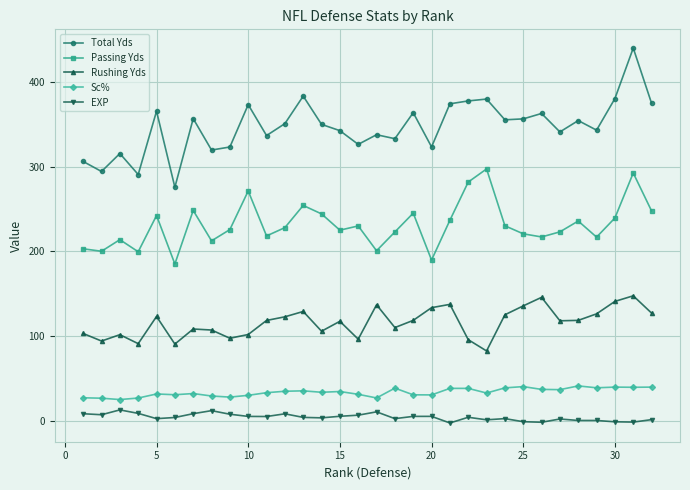

True or false: EXP and Sc% intersect in this chart.

False